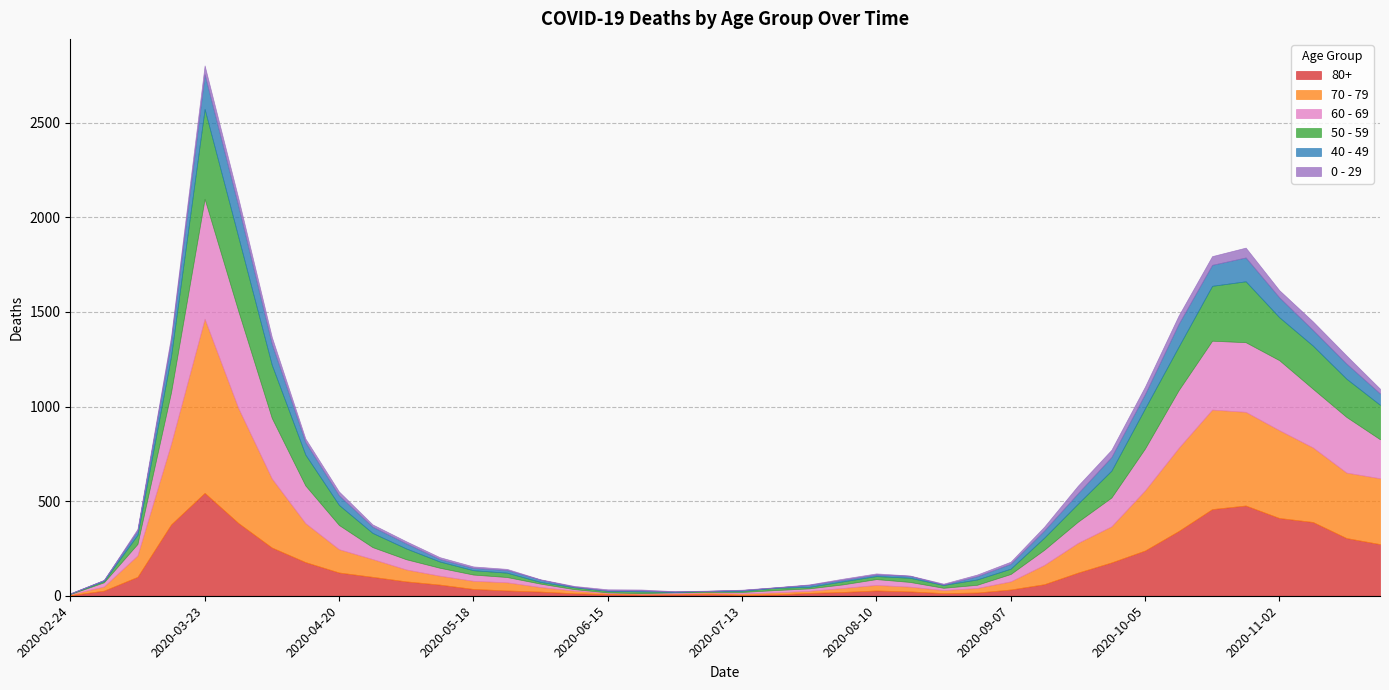

Between which two adjacent categories do 0 - 29 and 40 - 49 first intersect?

2020-02-24 and 2020-03-02